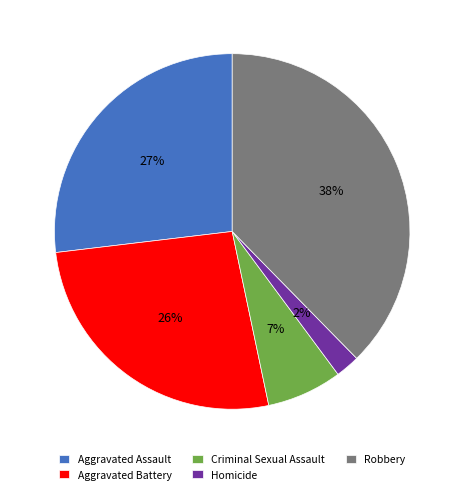

Is it true that Robbery is 38% of the pie?

True